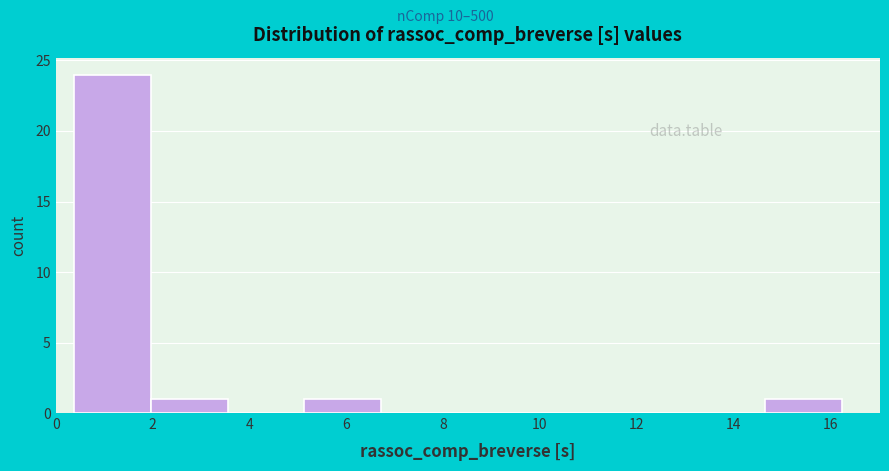

Reading left to right, transcribe this chart: for each bar, give the range it covers on the x-axis and its height. Neither the bar edges nor the heights are printed on the chart, so give them approximately, as read against the axes.

0.4 to 2.0: 24
2.0 to 3.6: 1
3.6 to 5.2: 0
5.2 to 6.8: 1
6.8 to 8.4: 0
8.4 to 9.8: 0
9.8 to 11.4: 0
11.4 to 13.0: 0
13.0 to 14.6: 0
14.6 to 16.2: 1